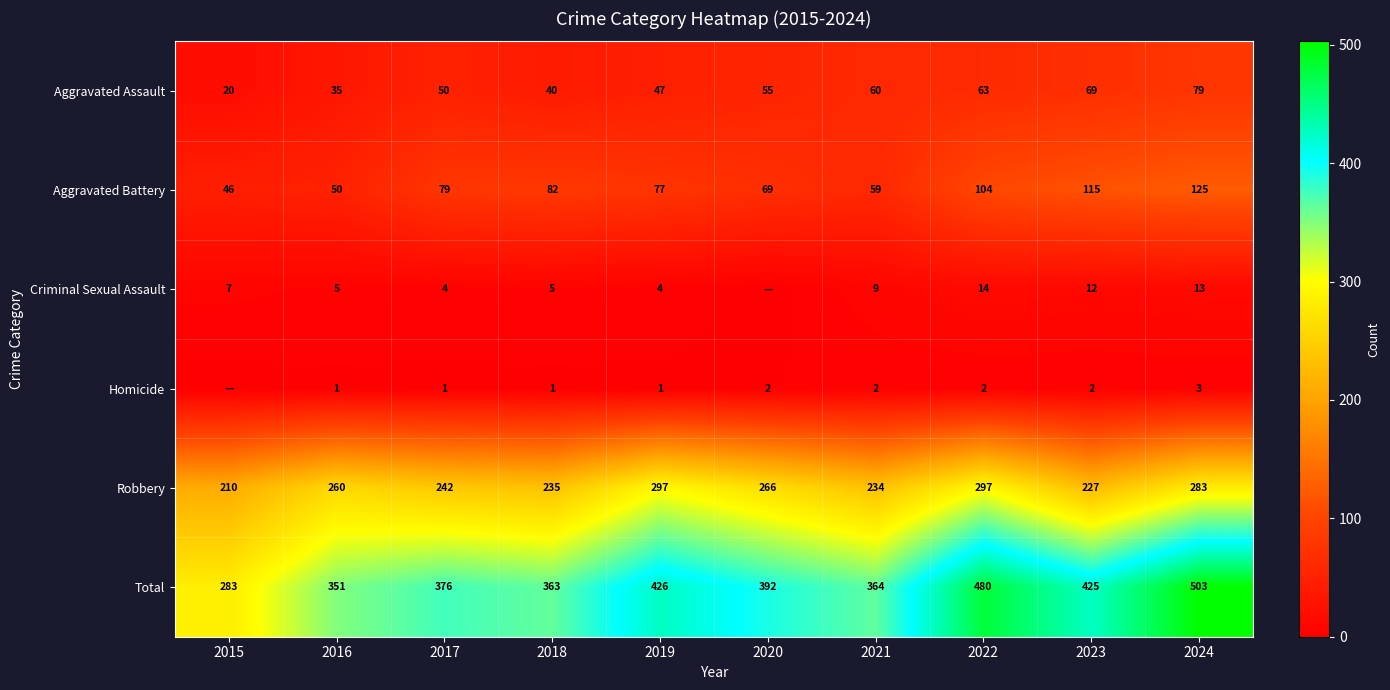

What is the lowest value of the Aggravated Battery series?

46